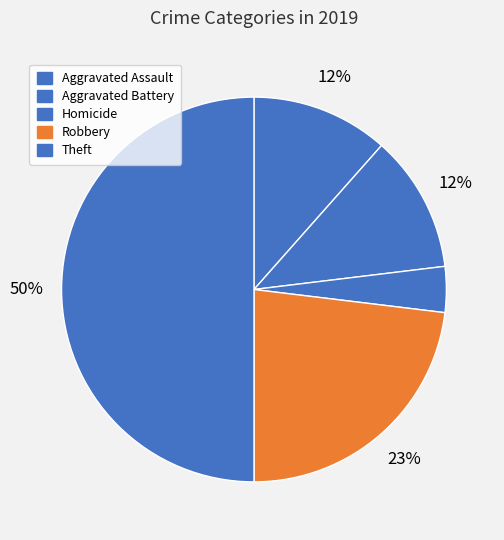

How many segments does this pie chart have?

5